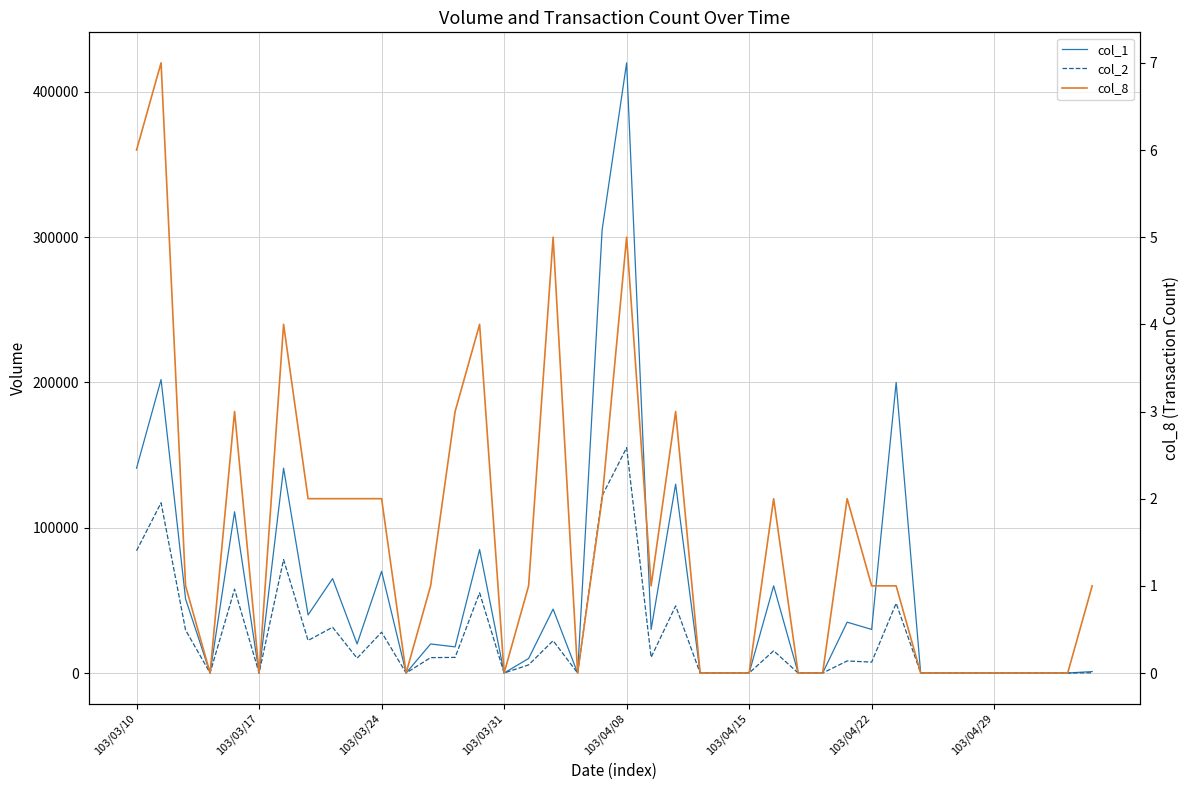

What is the approximate value of col_8 at 103/03/10?

6